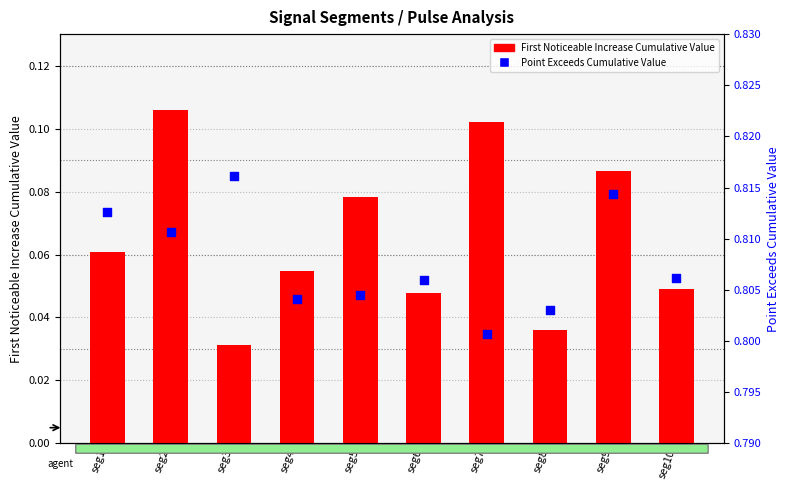

Which series has the widest spread of Y values?

First Noticeable Increase Cumulative Value